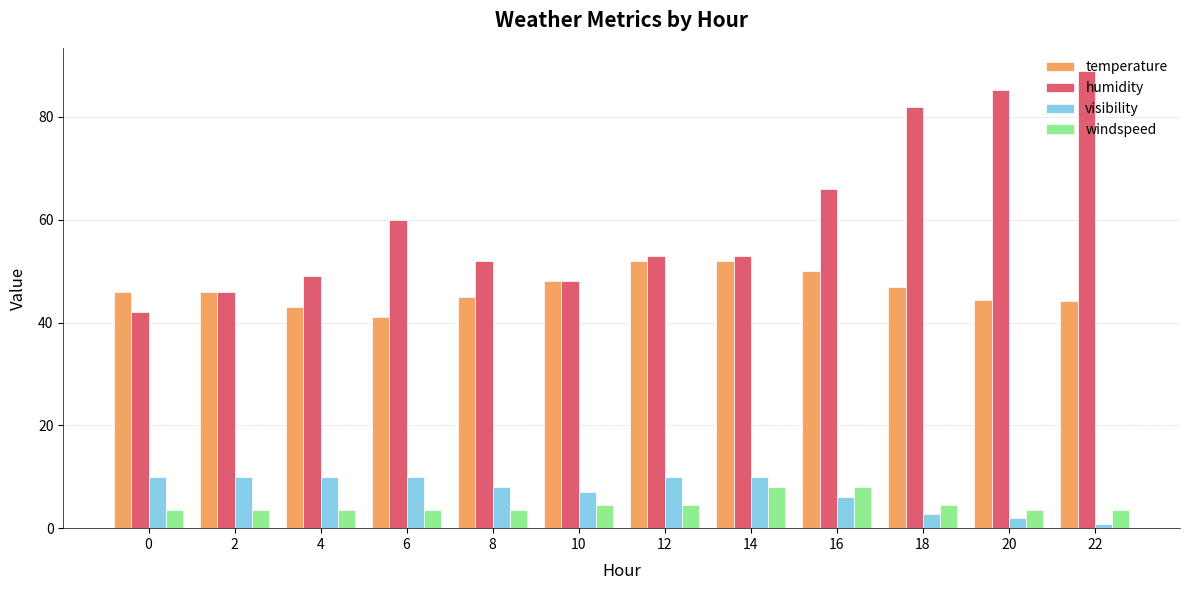

At 16, list the series in order from largest to smallest.

humidity, temperature, windspeed, visibility